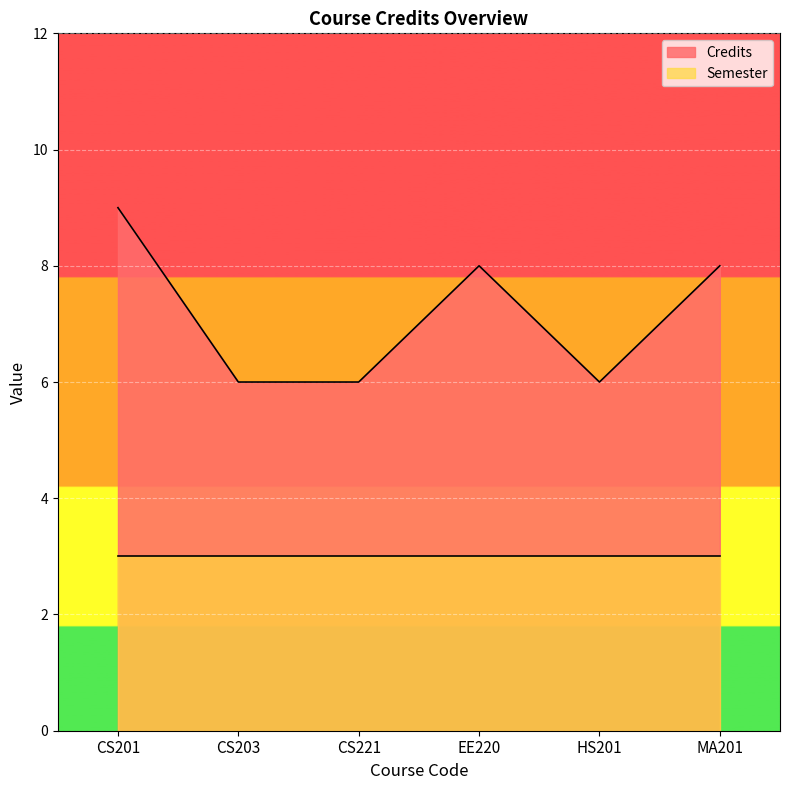

Reading right to left, transcribe all the data shown in this chart.

8	6	8	6	6	9